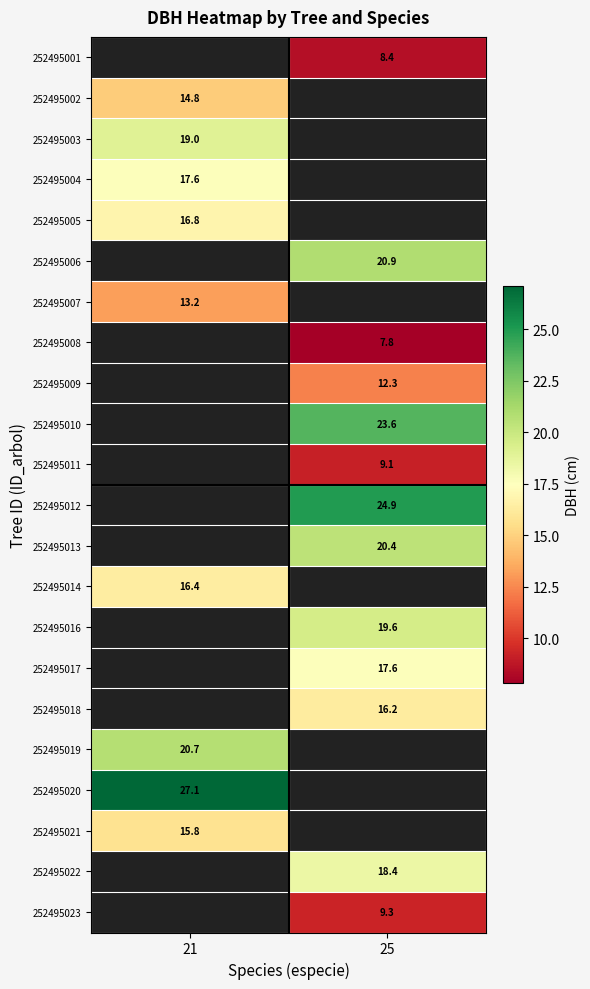

Is the value of 252495003 at 21 greater than the value of 252495005 at 21?

Yes